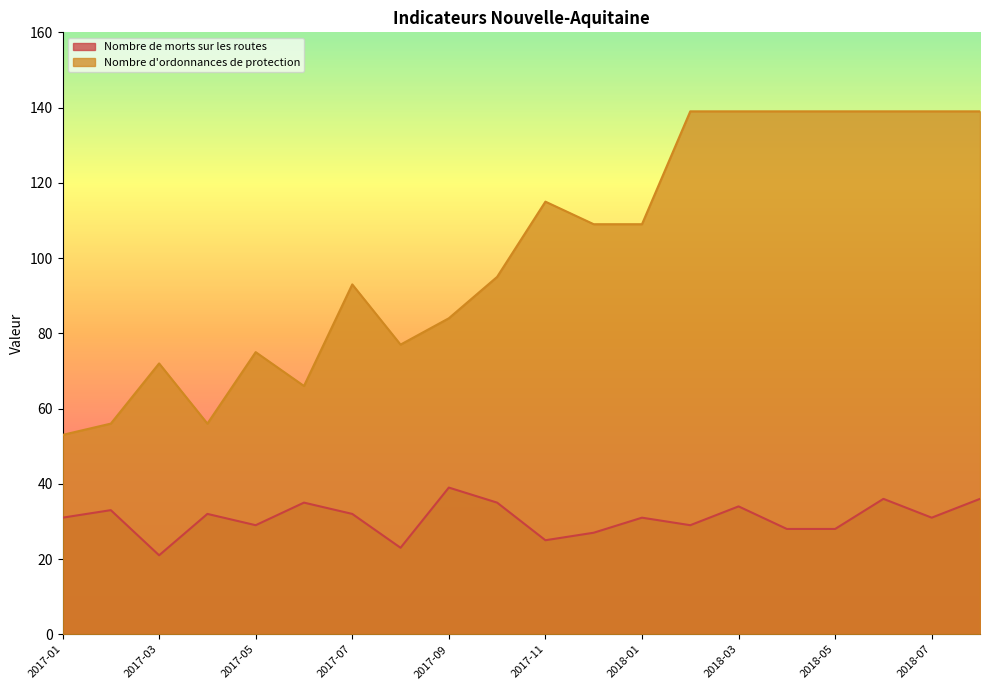

What is the total value across all series at 2018-02?

168